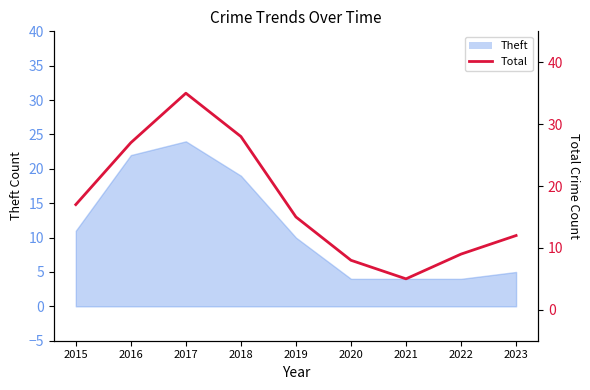

What is the sum of all values?

156